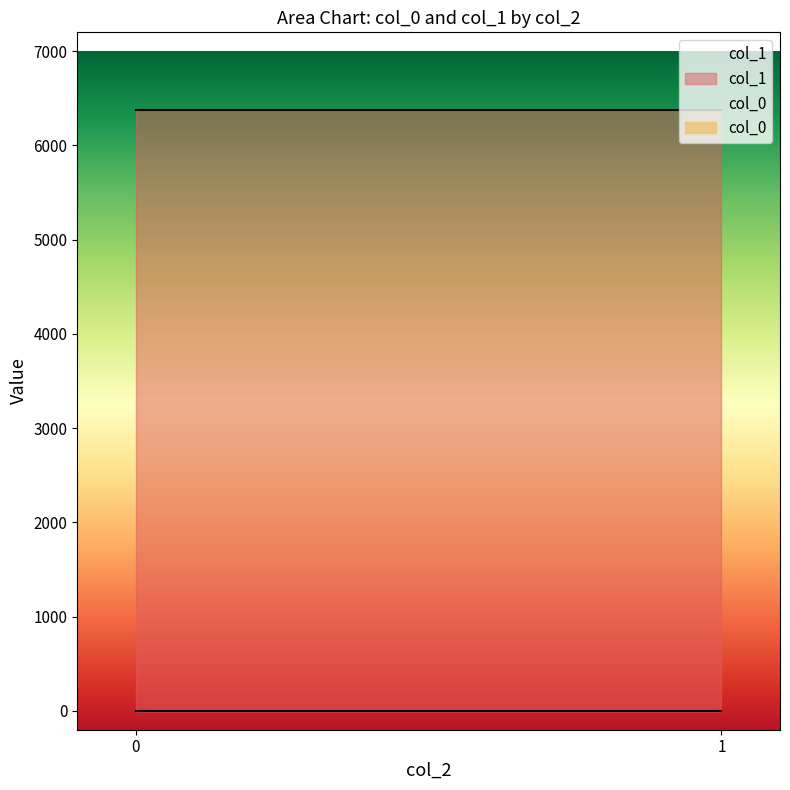

Is it true that col_0 equals 0.8 at 1?

True